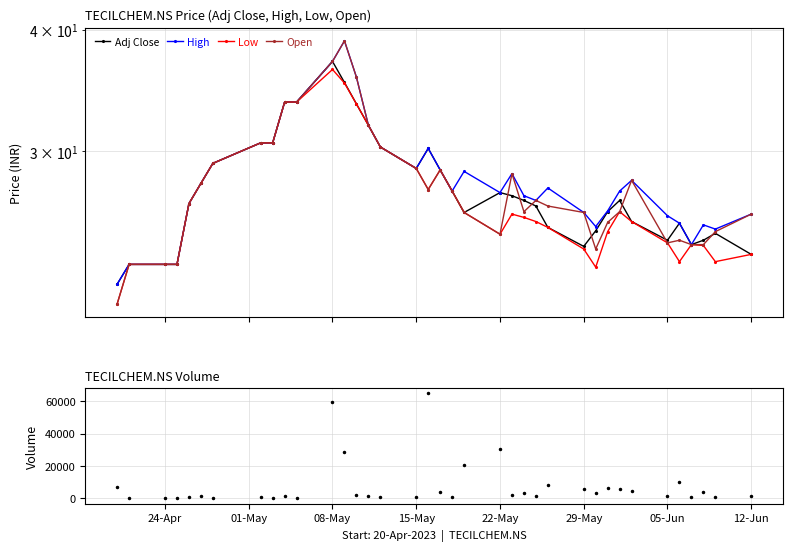

Reading left to right, transcribe all the data shown in this chart.

Adj Close: 21.9	23.0	23.0	23.0	26.5	27.8	29.1	30.6	30.6	33.7	33.7	37.1	35.3	33.5	31.9	30.3	28.8	30.2	28.7	27.3	26.0	27.2	27.0	26.7	26.4	25.0	24.0	24.9	26.0	26.7	25.4	24.3	25.3	24.0	24.3	24.7	23.5
High: 21.9	23.0	23.0	23.0	26.5	27.8	29.1	30.6	30.6	33.7	33.7	37.1	39.0	35.8	31.9	30.3	28.8	30.2	28.7	27.3	28.6	27.2	28.5	27.0	26.7	27.5	26.0	25.1	26.0	27.3	28.0	25.8	25.3	24.0	25.2	25.0	25.9
Low: 20.9	23.0	23.0	23.0	26.5	27.8	29.1	30.6	30.6	33.7	33.7	36.4	35.2	33.5	31.9	30.3	28.8	27.4	28.7	27.3	26.0	24.6	25.9	25.6	25.4	25.0	23.8	22.8	24.8	26.0	25.4	24.1	23.1	24.0	24.0	23.1	23.5
Open: 20.9	23.0	23.0	23.0	26.5	27.8	29.1	30.6	30.6	33.7	33.7	37.1	39.0	35.8	31.9	30.3	28.8	27.4	28.7	27.3	26.0	24.6	28.5	26.0	26.7	26.4	26.0	23.8	25.4	26.0	28.0	24.1	24.3	24.0	24.0	24.8	25.9
Volume: 7350.0	450.0	0.0	0.0	1005.0	1350.0	500.0	950.0	0.0	1380.0	0.0	59451.0	28518.0	2249.0	1242.0	603.0	969.0	64885.0	3912.0	719.0	20632.0	30309.0	1995.0	3435.0	1347.0	8581.0	6032.0	3291.0	6171.0	5805.0	4739.0	1689.0	10144.0	934.0	3856.0	748.0	1655.0